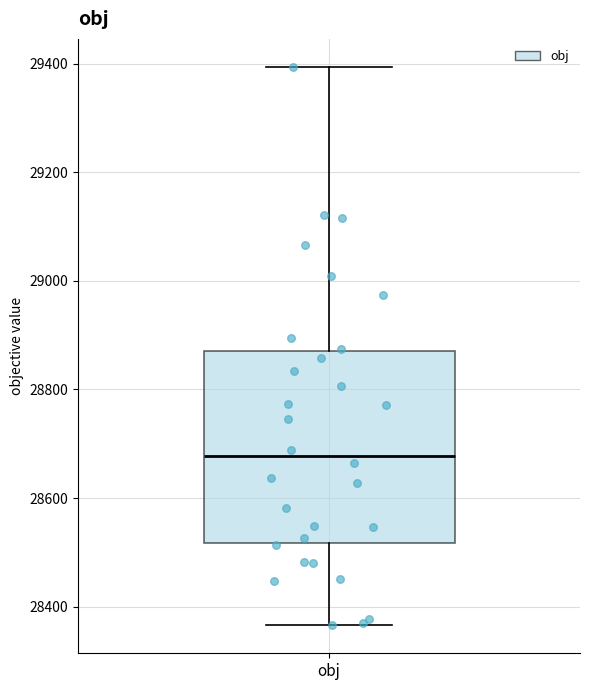

Where is the upper edge of the box for obj on the y-axis? The values are not printed on the chart, so give them approximately, as read against the axis.

28880